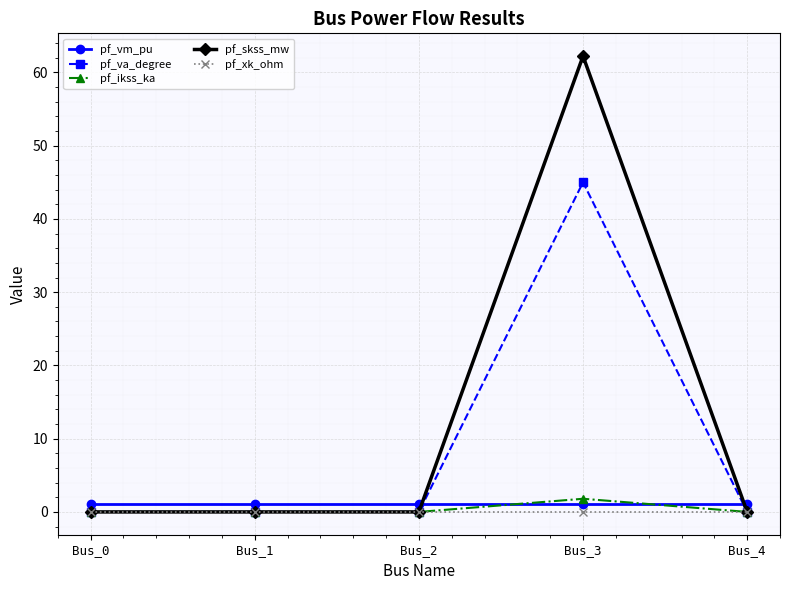

True or false: pf_ikss_ka has more than 0 points higher than both neighbors.

True